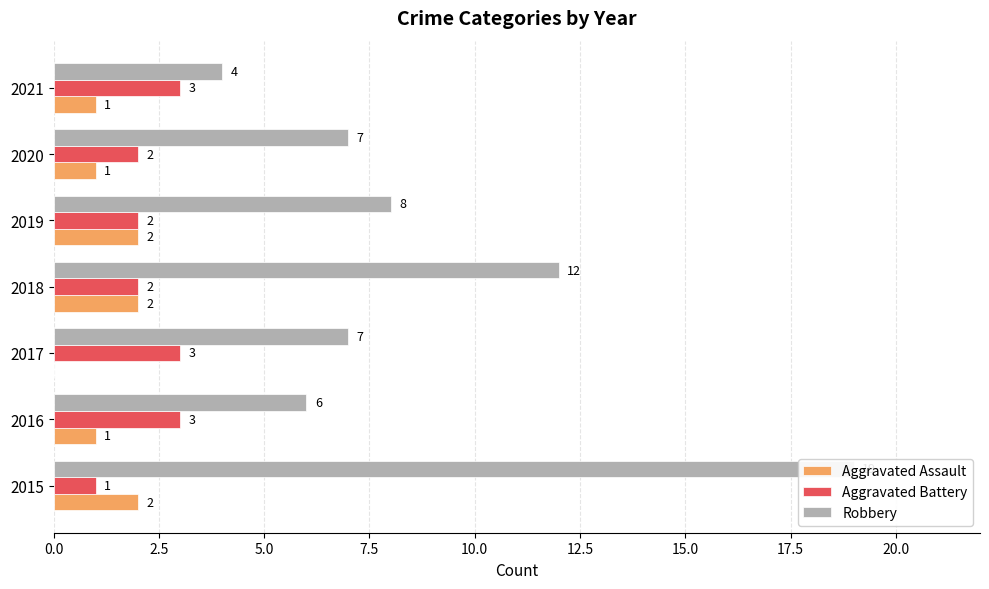

How many bars are there in total?

21